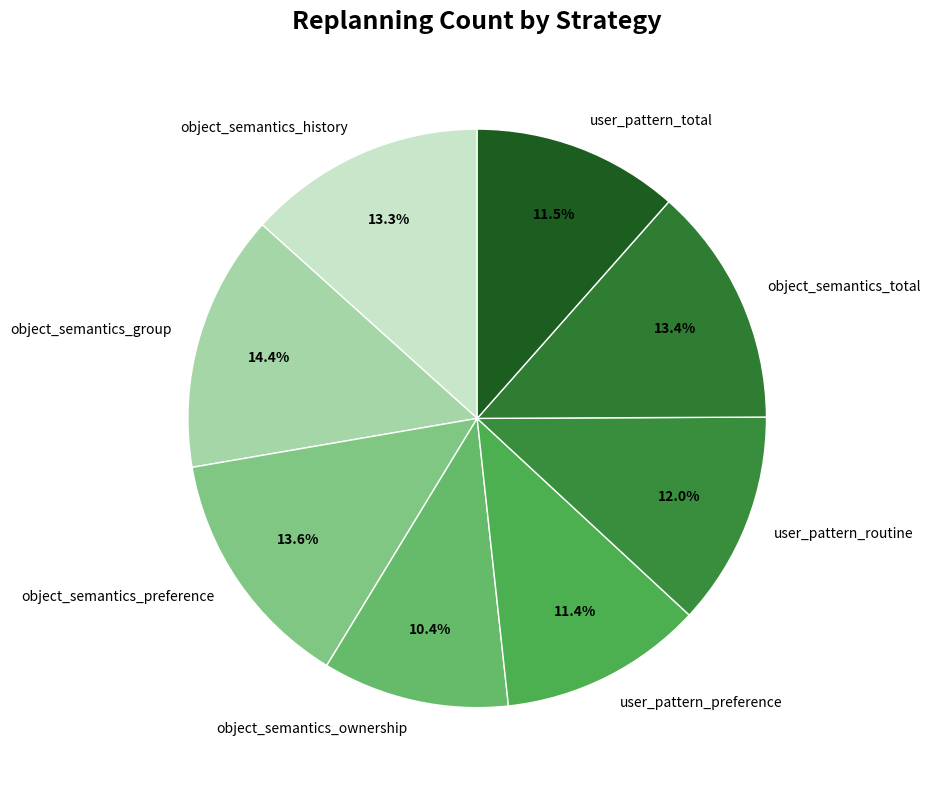

Is it true that user_pattern_preference is 11% of the pie?

True